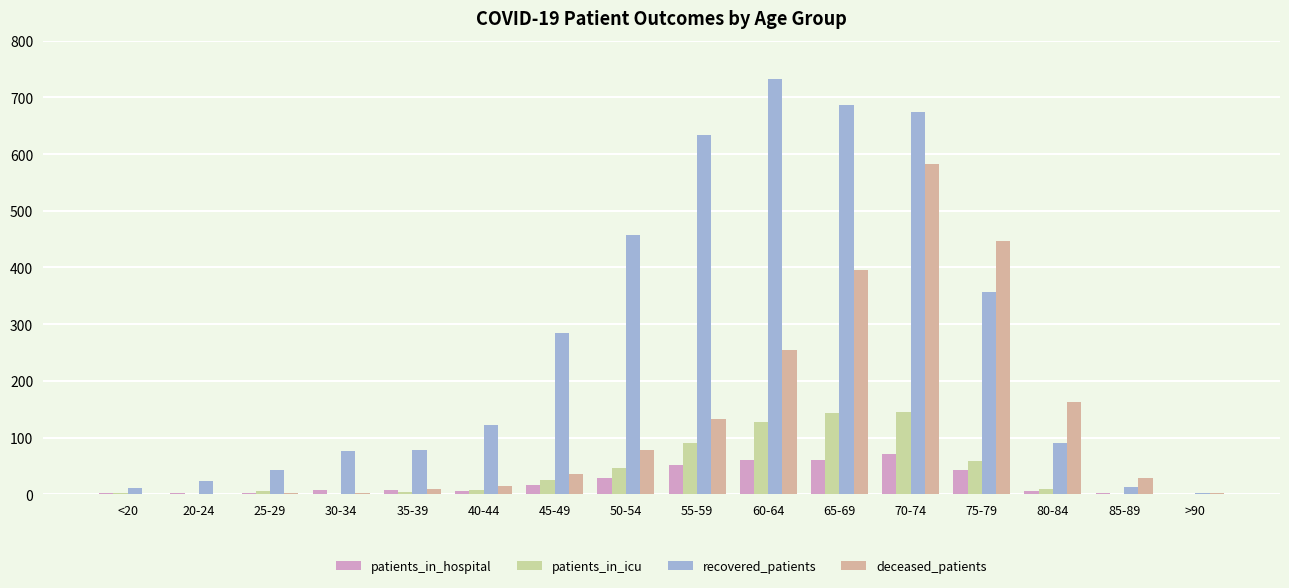

What is the difference between the second highest and second lowest values in the deceased_patients series?

445